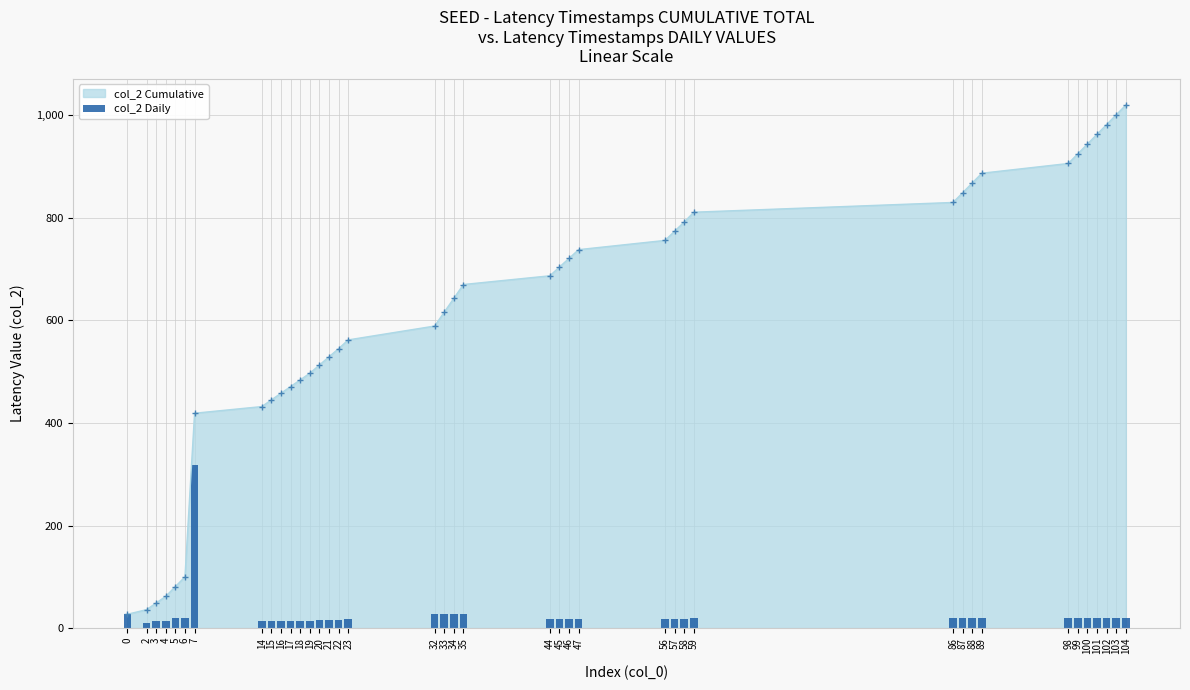

Between 20 and 34, which is larger?

34